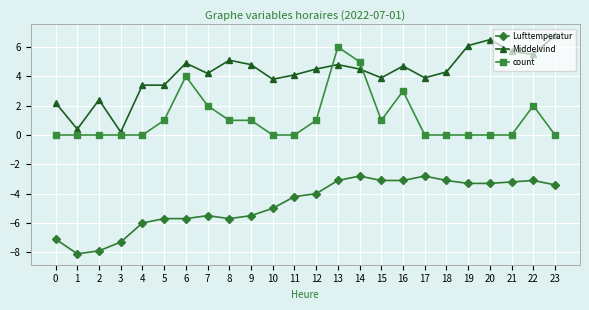

How many distinct data groups are displayed?

3